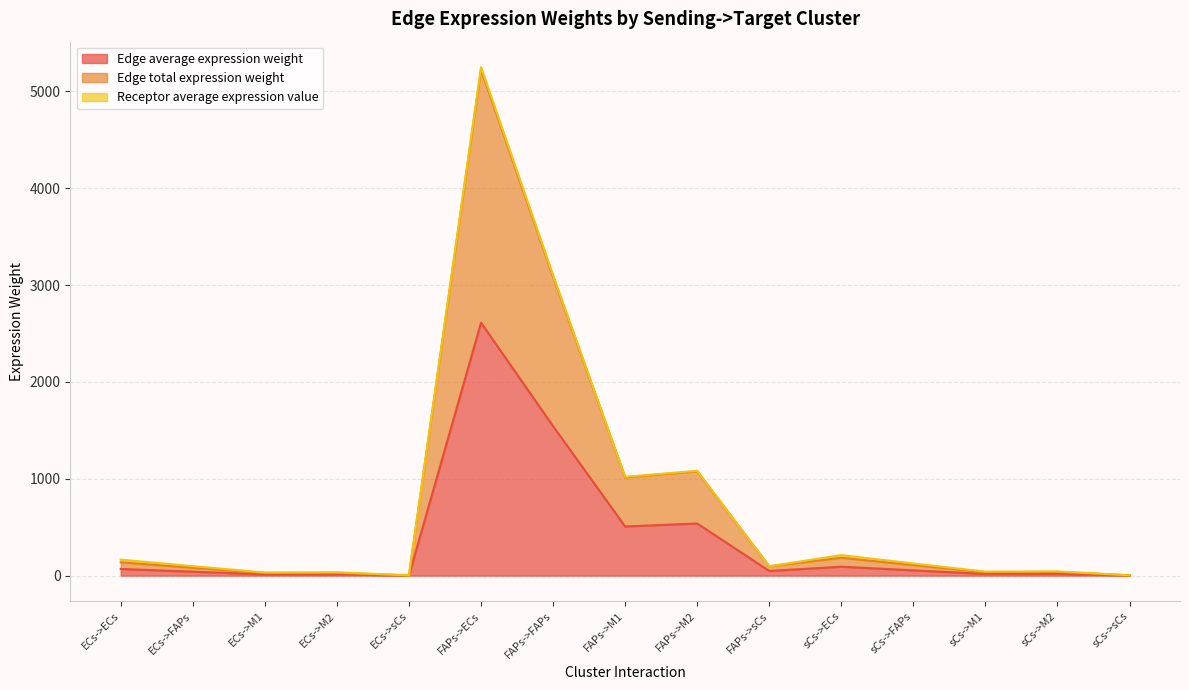

What is the sum of all Edge total expression weight values?

11140.8